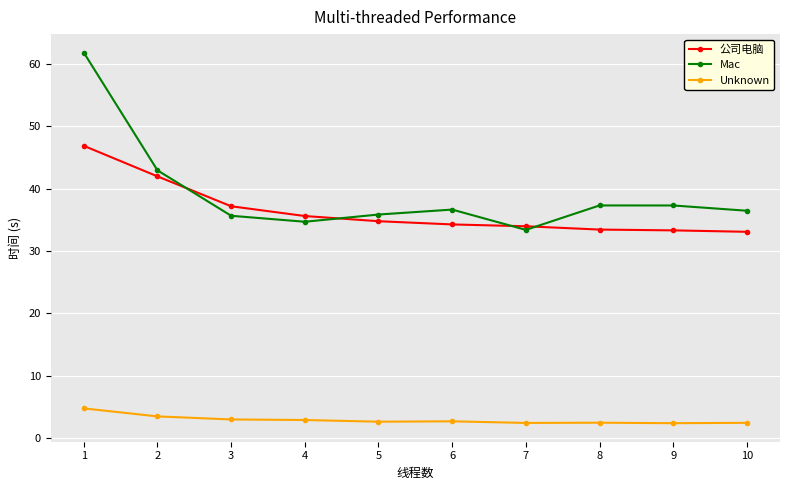

What is the minimum value for Mac?

33.4